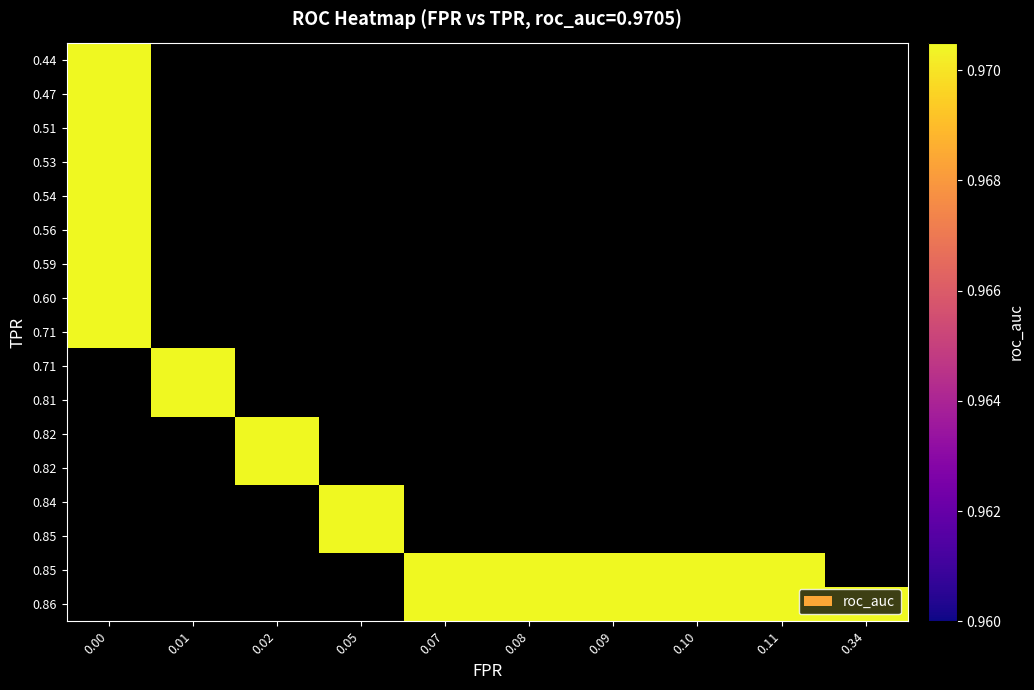

What is the average value of the 0.00 series?

0.5